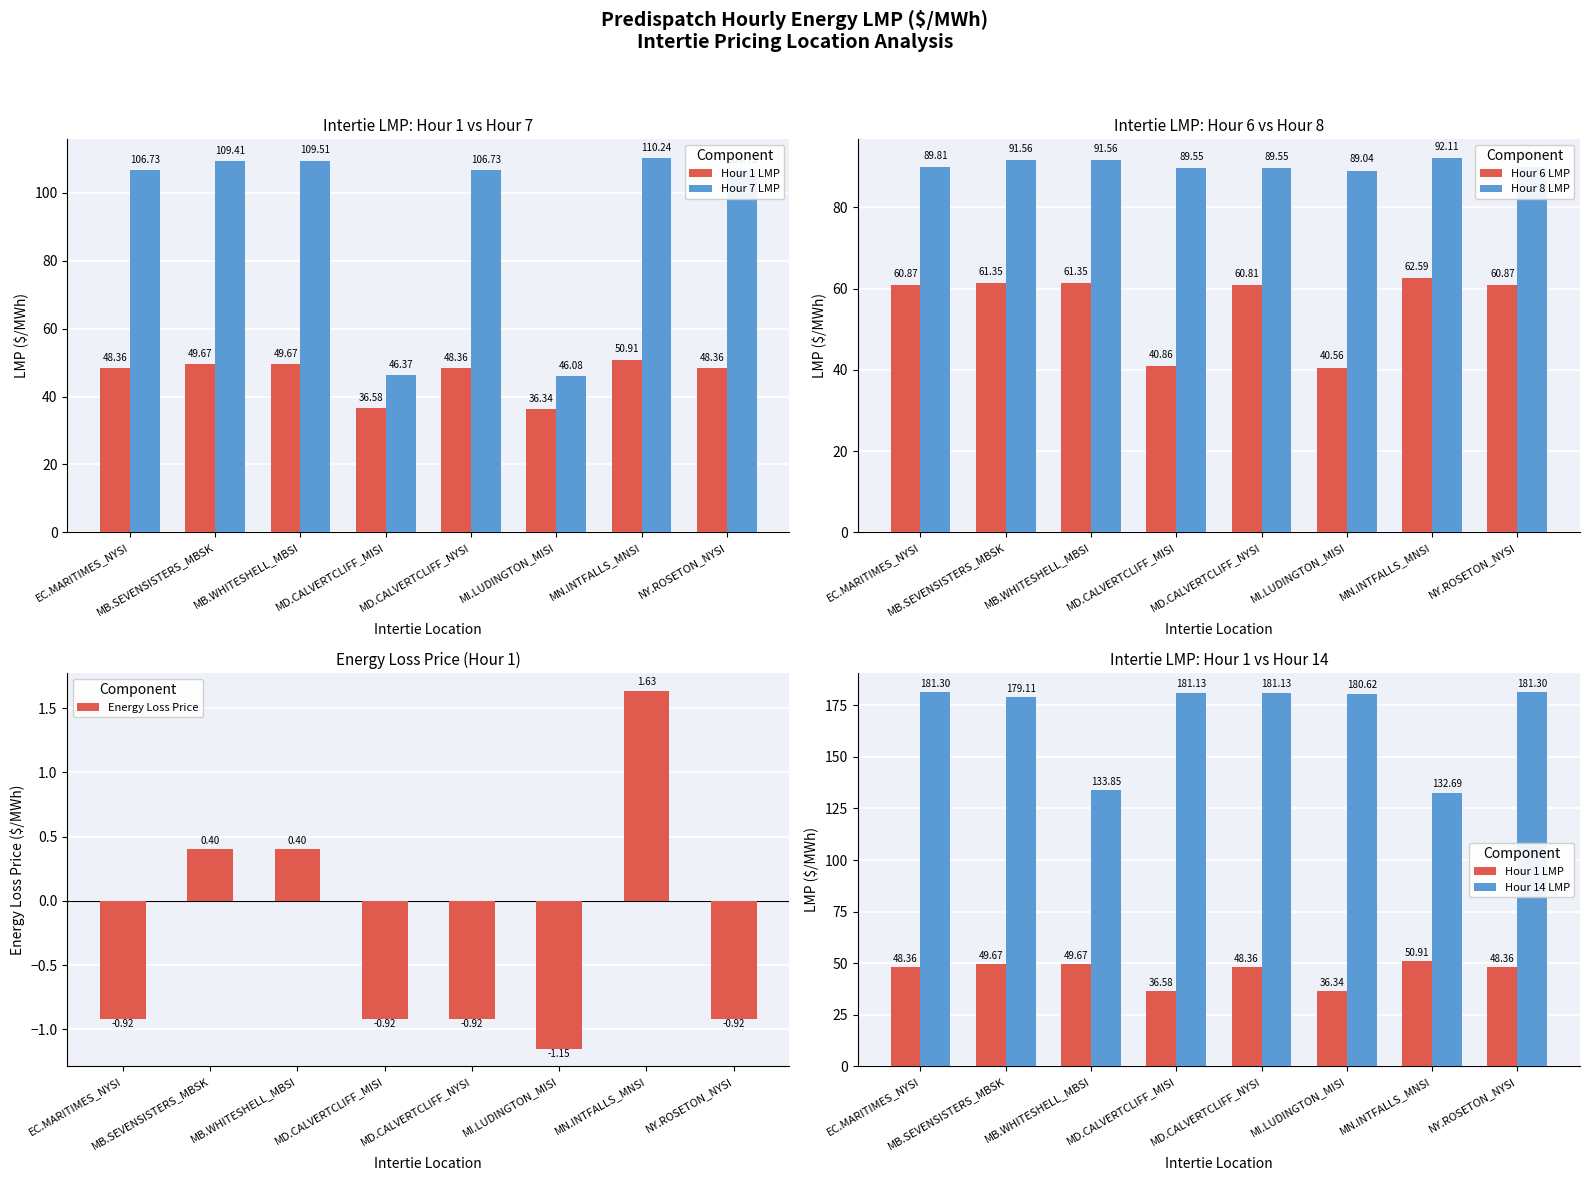

At which label does Hour 6 LMP first exceed 60?

EC.MARITIMES_NYSI